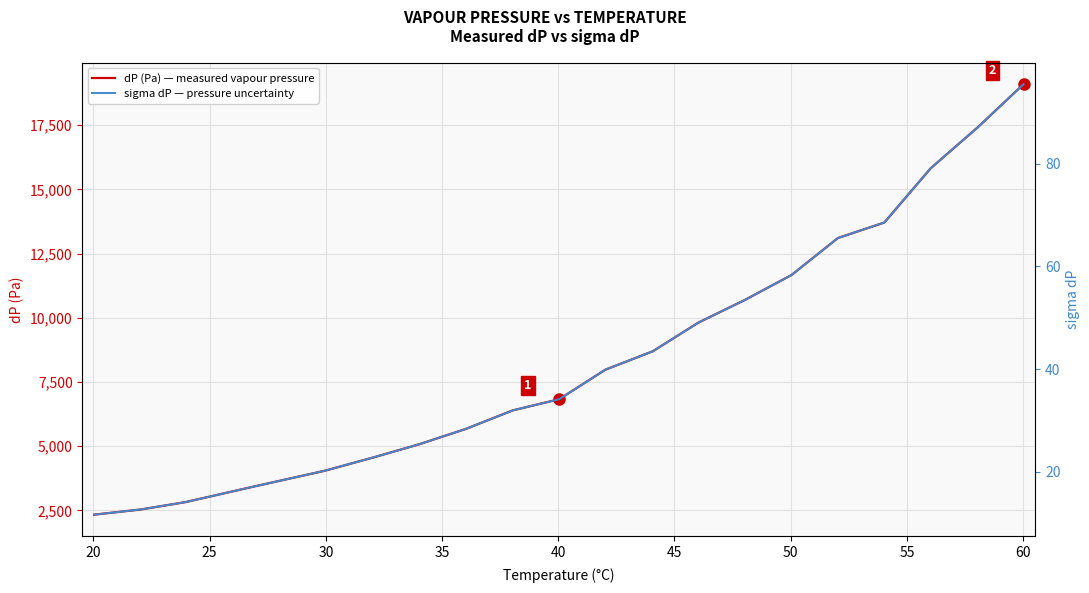

Which series has the widest spread of values?

dP (Pa) — measured vapour pressure